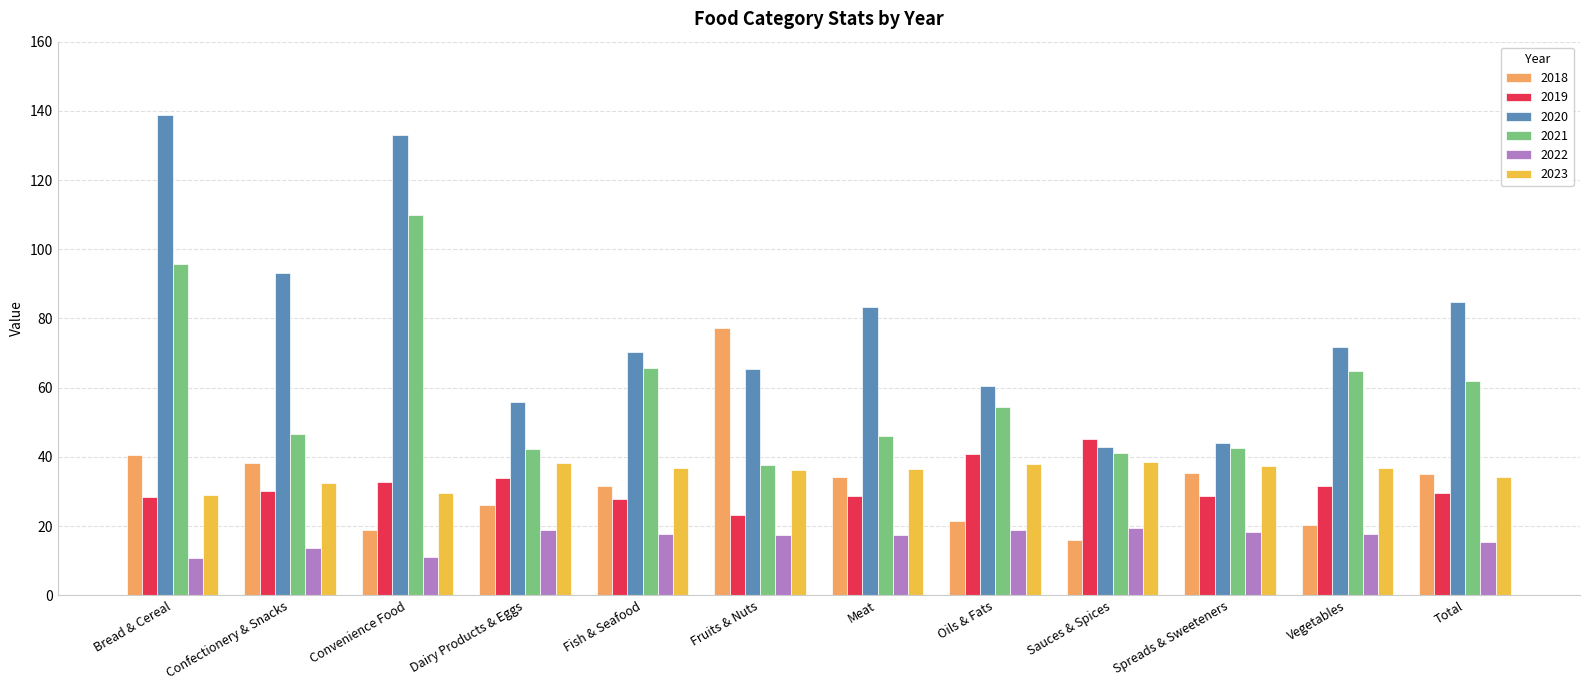

What is the average value of the 2022 series?

16.4